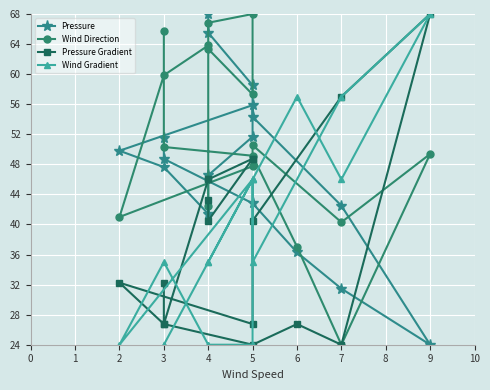

What is the difference between the second highest and second lowest values in the Pressure series?

34.0